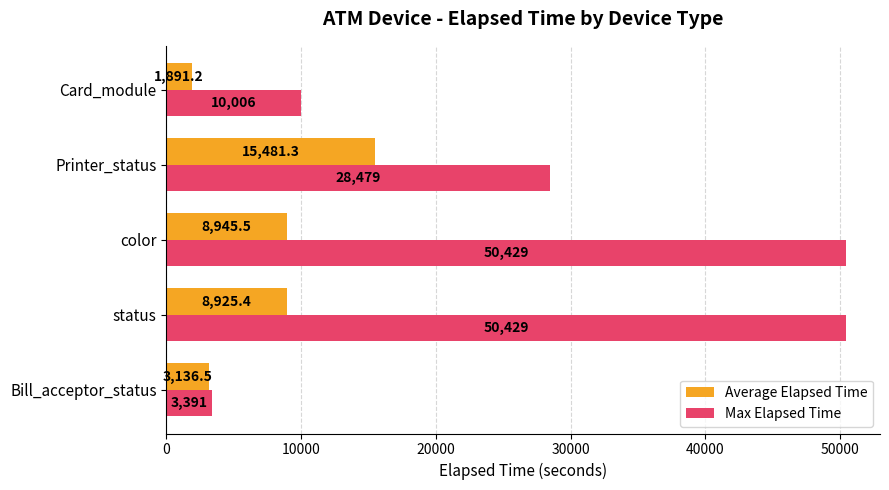

Is the value of Average Elapsed Time at Printer_status greater than the value of Max Elapsed Time at Bill_acceptor_status?

Yes